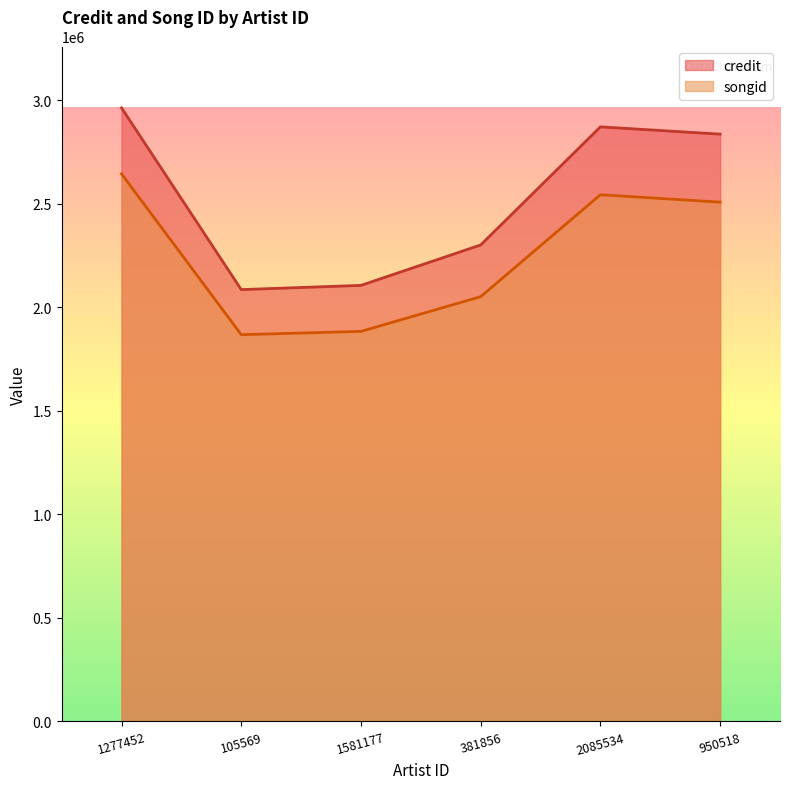

At which label does credit first exceed 2835989?

1277452